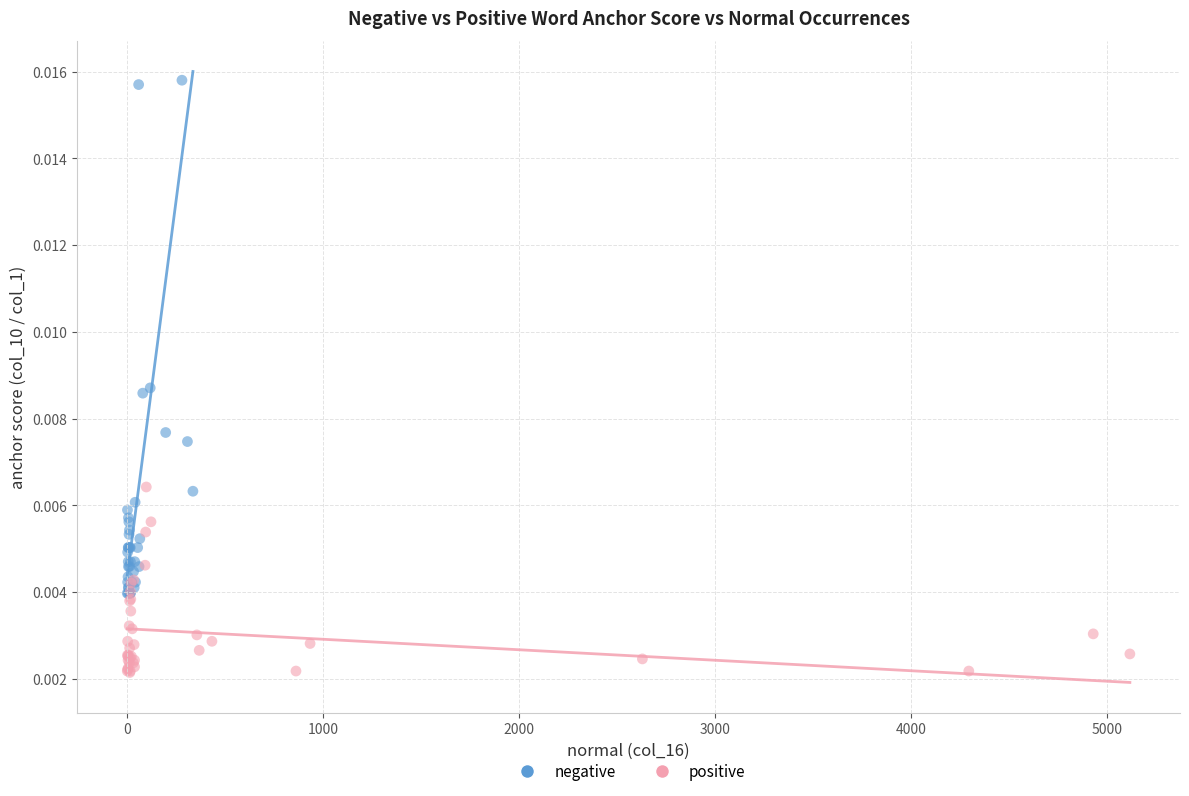

Which series contains the highest Y value?

negative